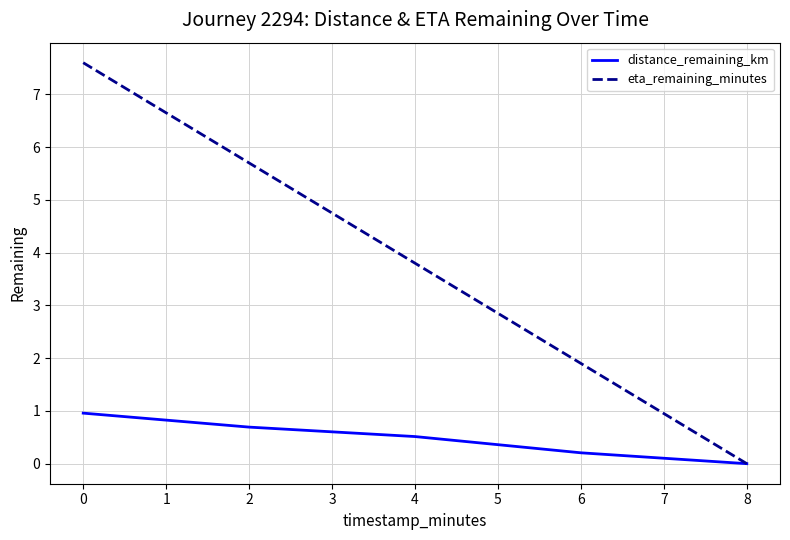

Rank the categories by distance_remaining_km value from highest to lowest.

0, 2, 4, 6, 8